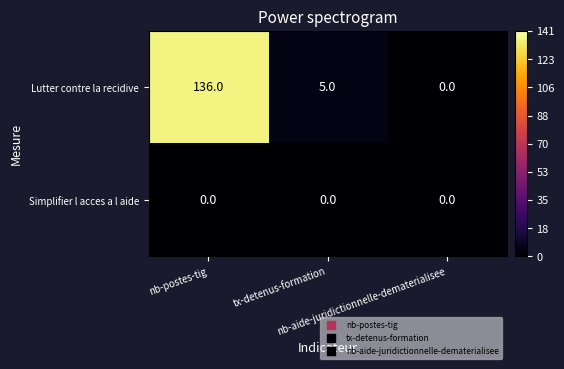

List the series in order of their overall mean, lowest first.

Simplifier l acces a l aide, Lutter contre la recidive